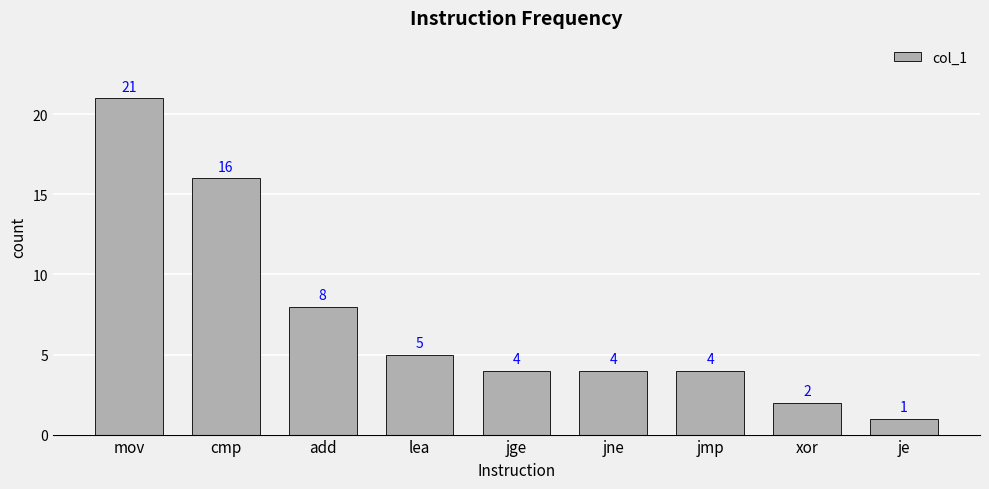

How many data points does each series have?

9